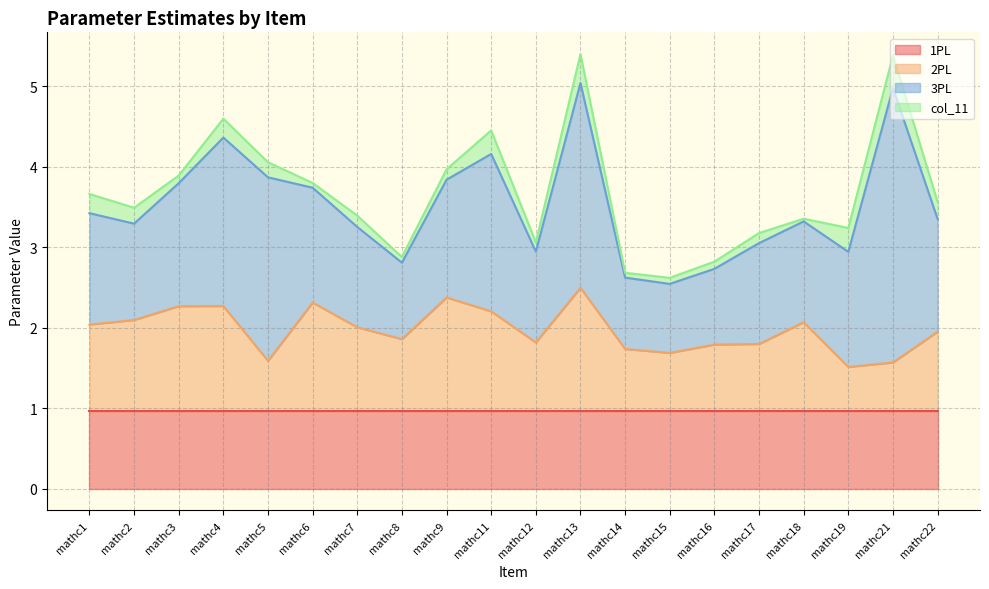

At how many categories does at least one series exceed 2?

4